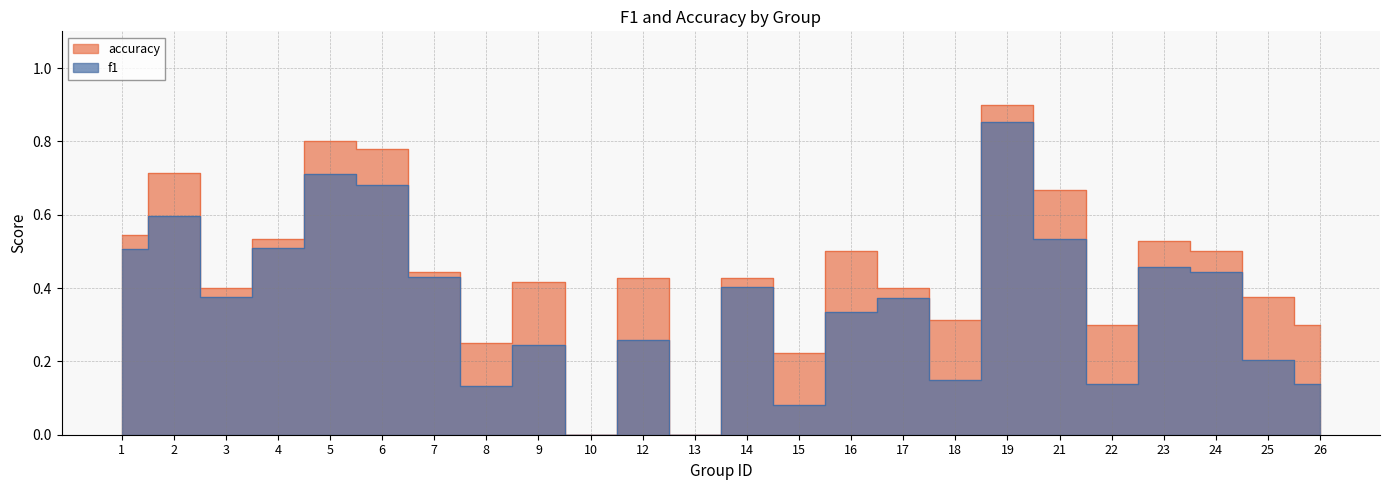

What is the total value across all series at 23?

1.0